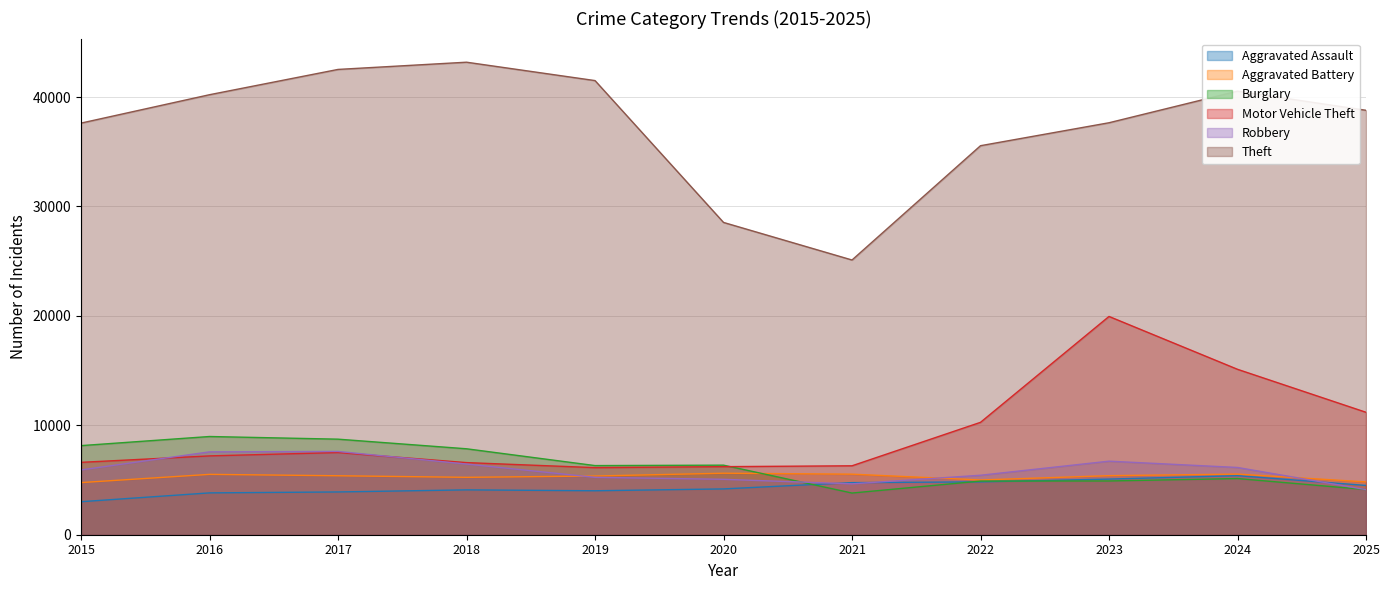

What is the difference between the maximum and minimum values in the Theft series?

18079